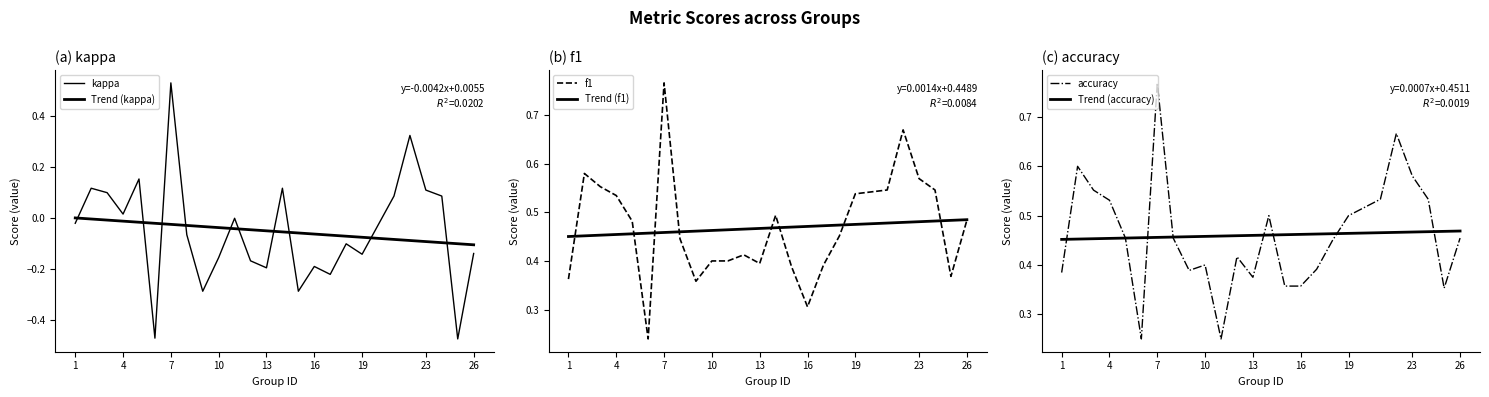

The f1 series shows 0.2 at 16. True or false?

False